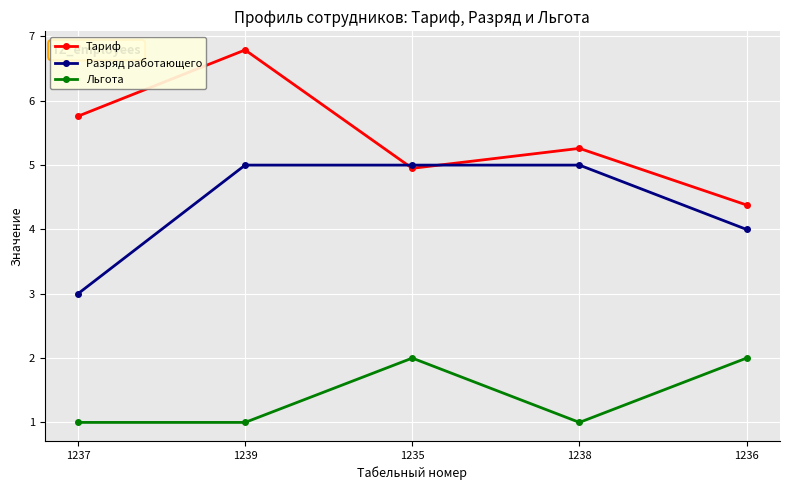

True or false: Льгота and Тариф cross at least once.

False